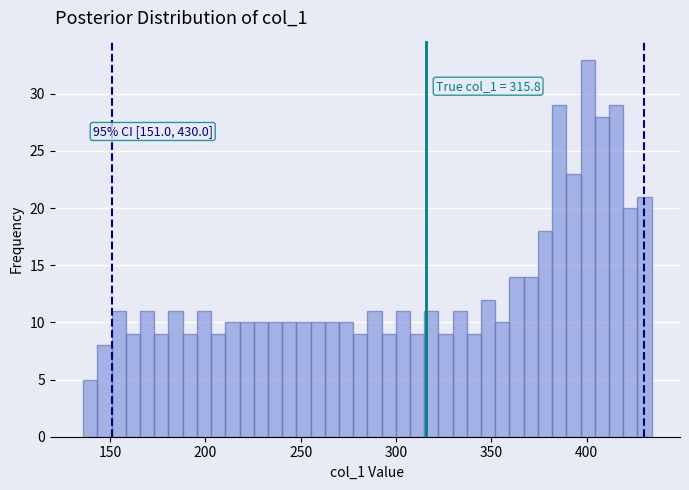

Around what value on the x-axis is the tallest bar? Give the approximate position of its centre, as read against the axis.

400